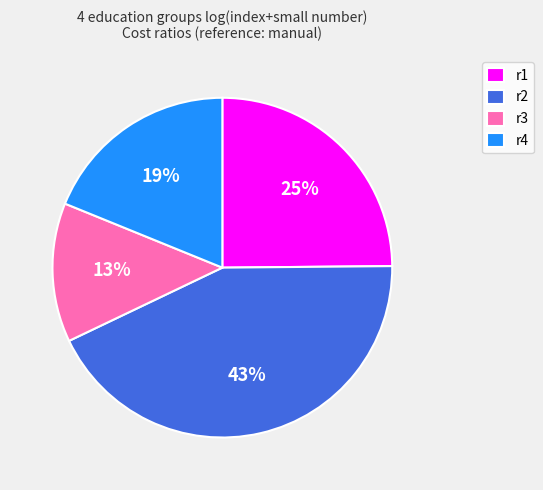

Is the sum of r2 and r1 greater than half?

Yes